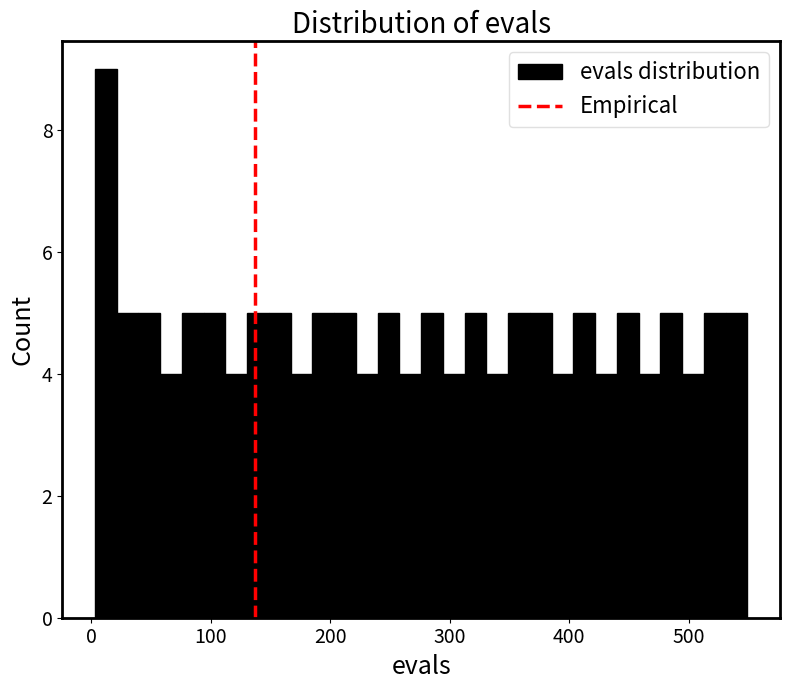

Read against the x-axis, roughly where is the centre of the tallest bar?

10